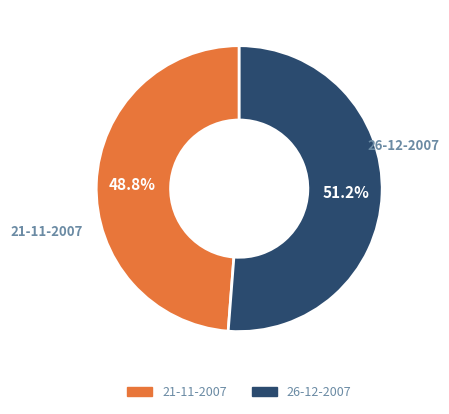

How many slices are in this pie chart?

2